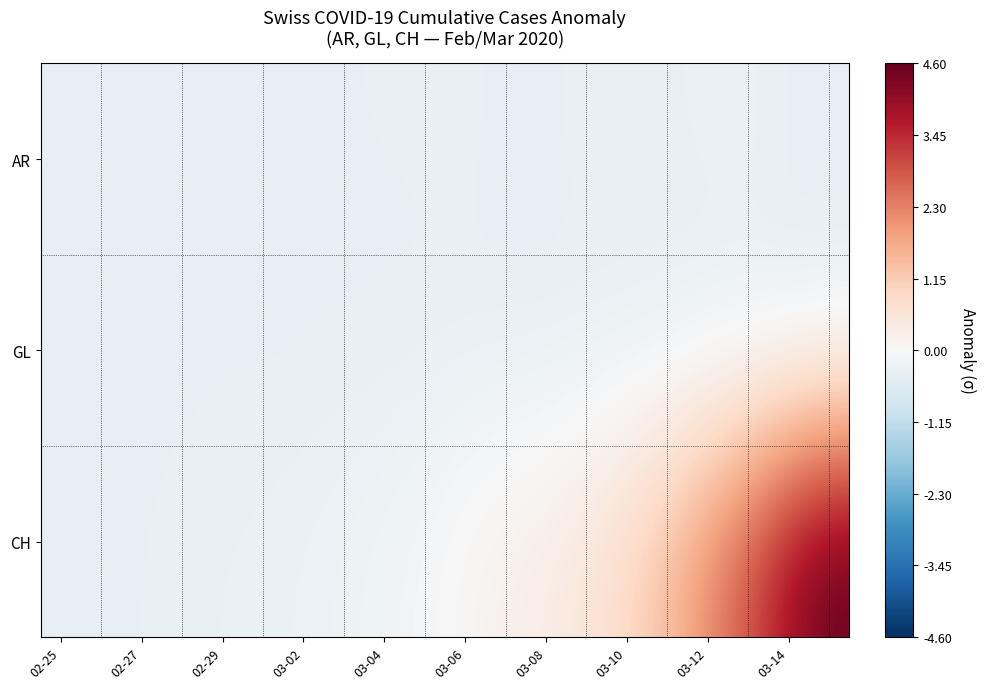

Which series has the largest range (max minus min)?

CH